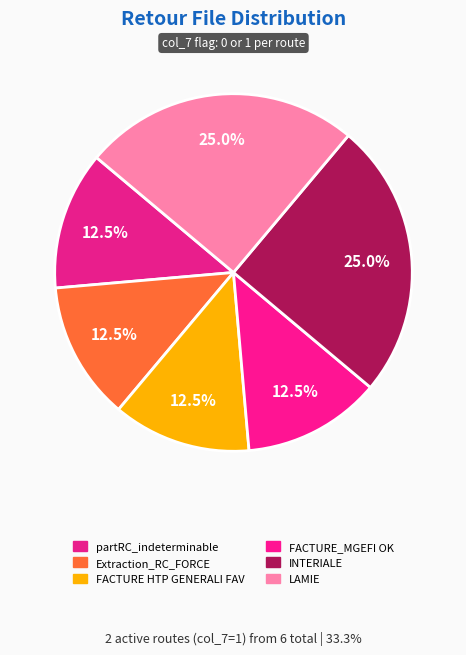

Count the number of slices in the pie.

6